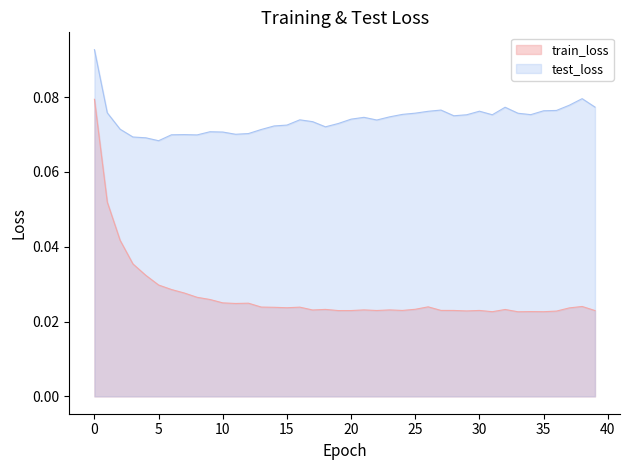

Is it true that train_loss equals 0.0 at 30?

False